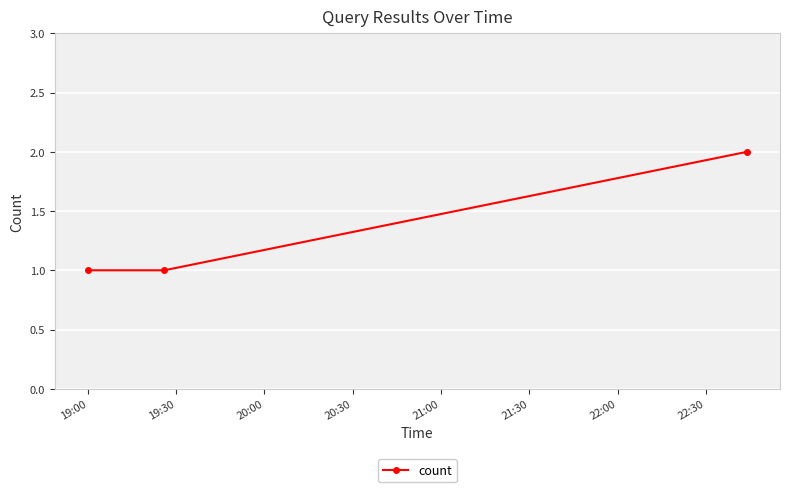

What is the greatest value displayed?

2